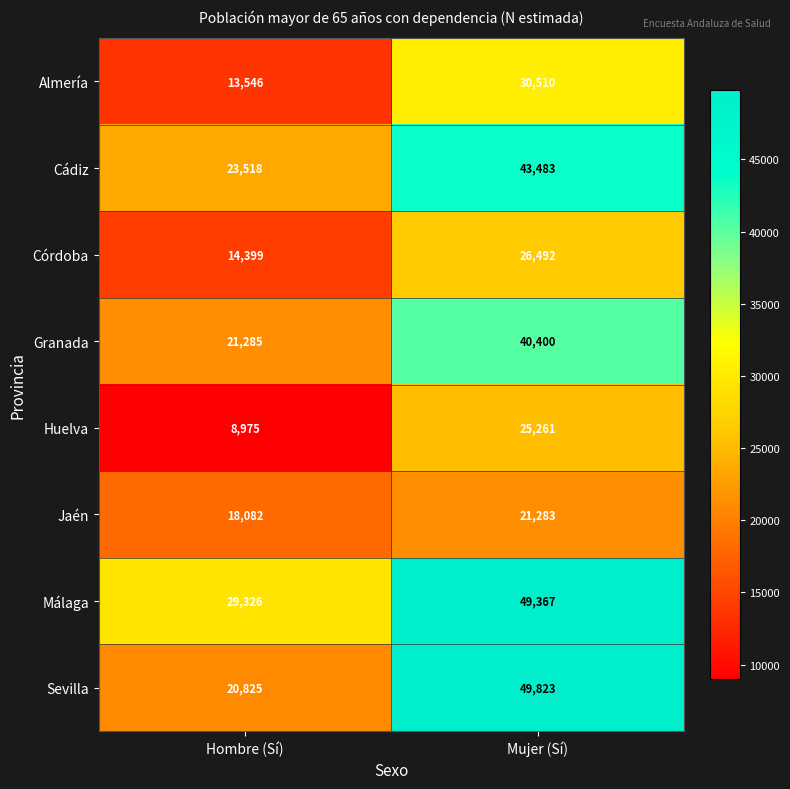

The value of Cádiz at Mujer (Sí) is 43483. True or false?

True